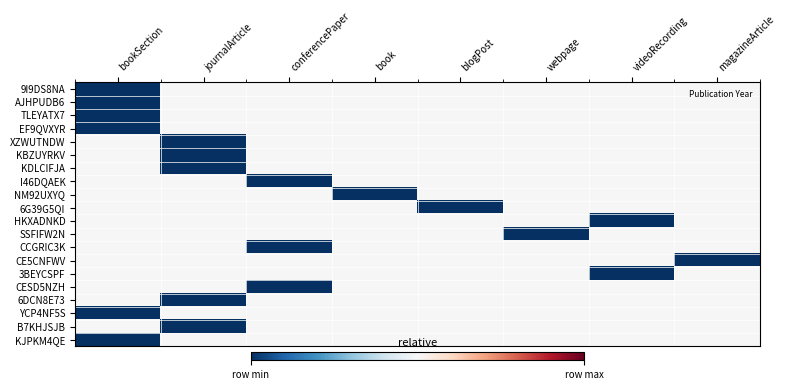

List the series in order of their peak value, highest first.

9I9DS8NA, AJHPUDB6, TLEYATX7, EF9QVXYR, XZWUTNDW, KBZUYRKV, KDLCIFJA, I46DQAEK, NM92UXYQ, 6G39G5QI, HKXADNKD, SSFIFW2N, CCGRIC3K, CE5CNFWV, 3BEYCSPF, CESD5NZH, 6DCN8E73, YCP4NF5S, B7KHJSJB, KJPKM4QE